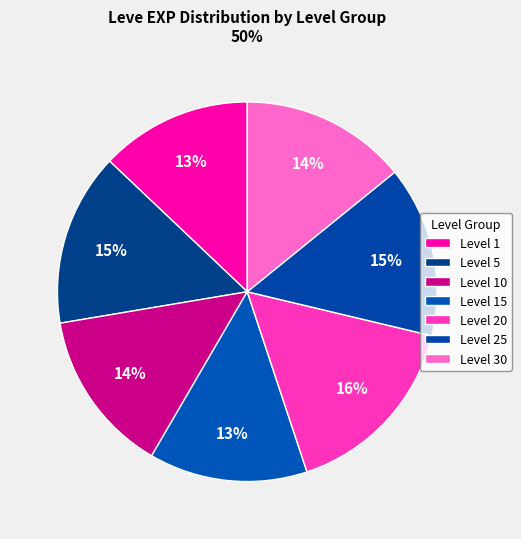

Count the number of slices in the pie.

7